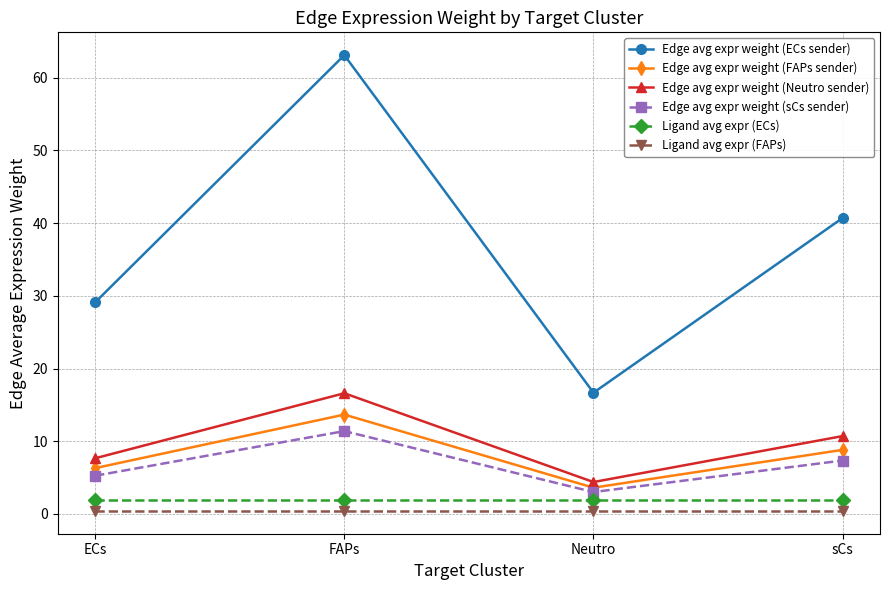

What is the value of the Edge avg expr weight (sCs sender) point at the 3rd from the left?

3.0